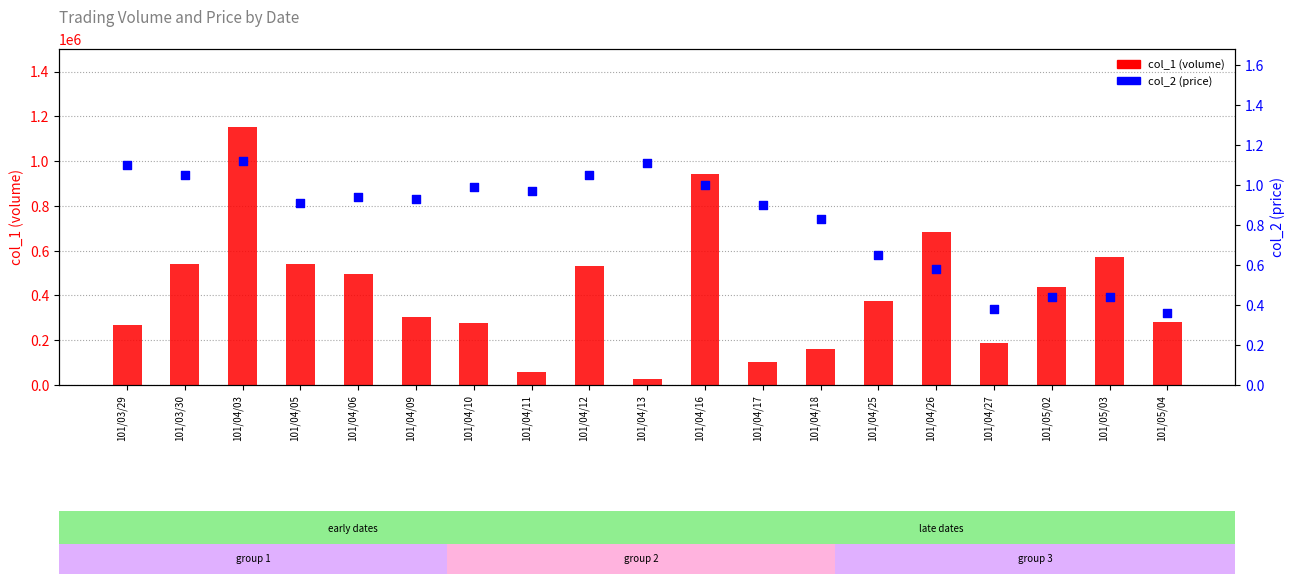

Which series has the widest spread of Y values?

col_1 (volume)